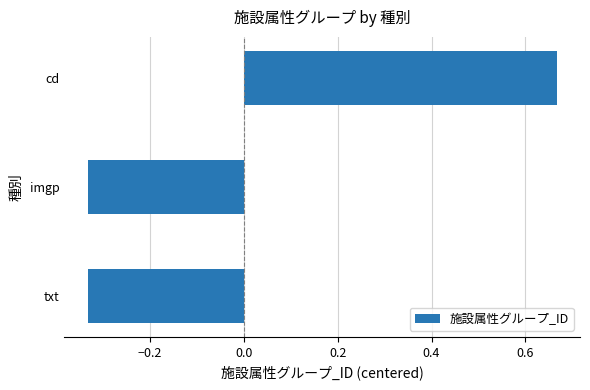

What is the change in value from imgp to cd?

+1.0